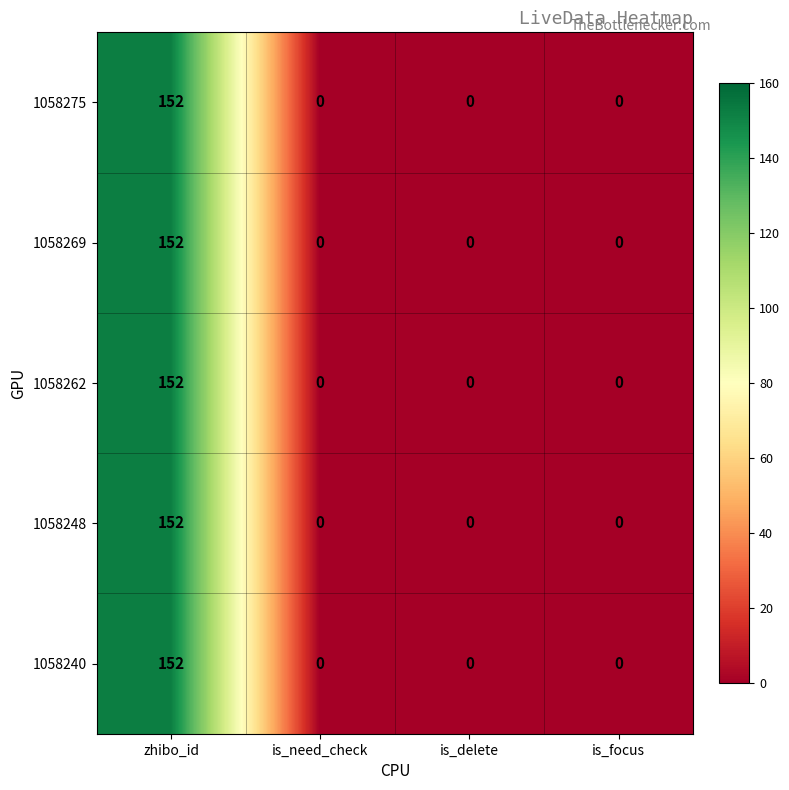

Reading left to right, list all the values displayed in this chart.

1058275: zhibo_id=152	is_need_check=0	is_delete=0	is_focus=0
1058269: zhibo_id=152	is_need_check=0	is_delete=0	is_focus=0
1058262: zhibo_id=152	is_need_check=0	is_delete=0	is_focus=0
1058248: zhibo_id=152	is_need_check=0	is_delete=0	is_focus=0
1058240: zhibo_id=152	is_need_check=0	is_delete=0	is_focus=0